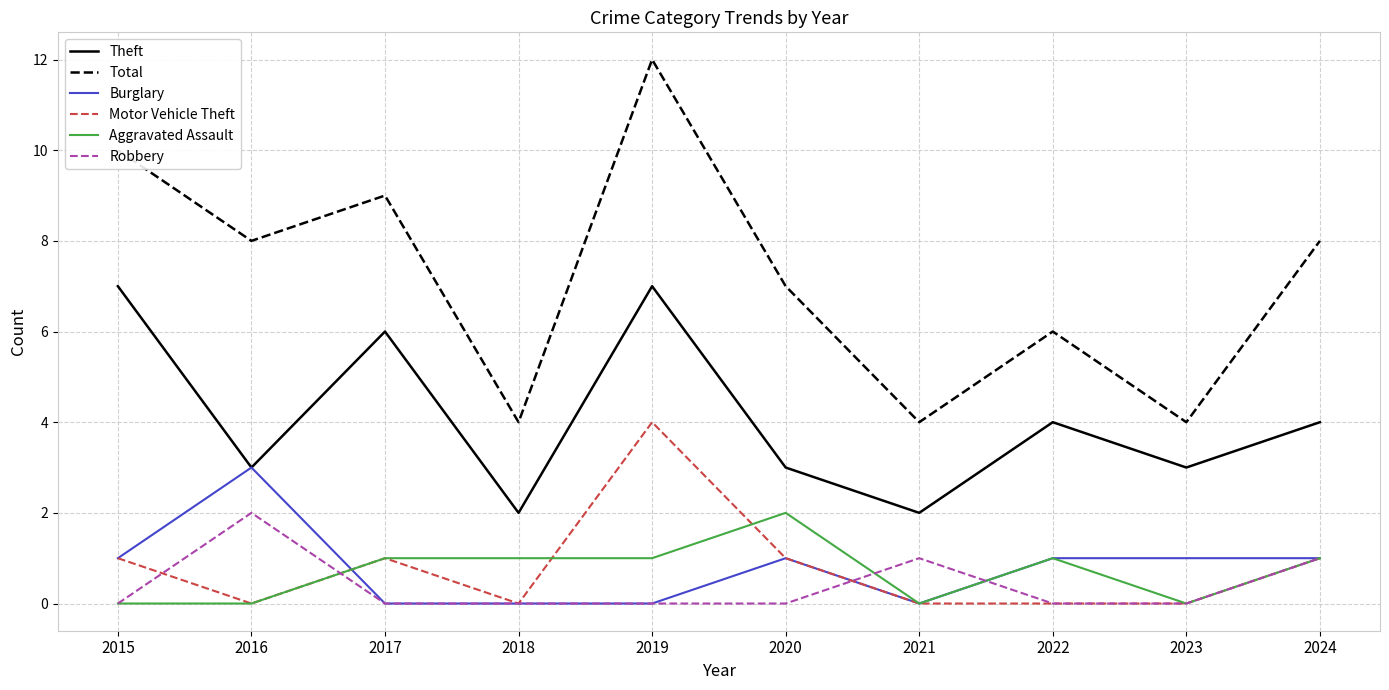

The Total series shows 6 at 2022. True or false?

True